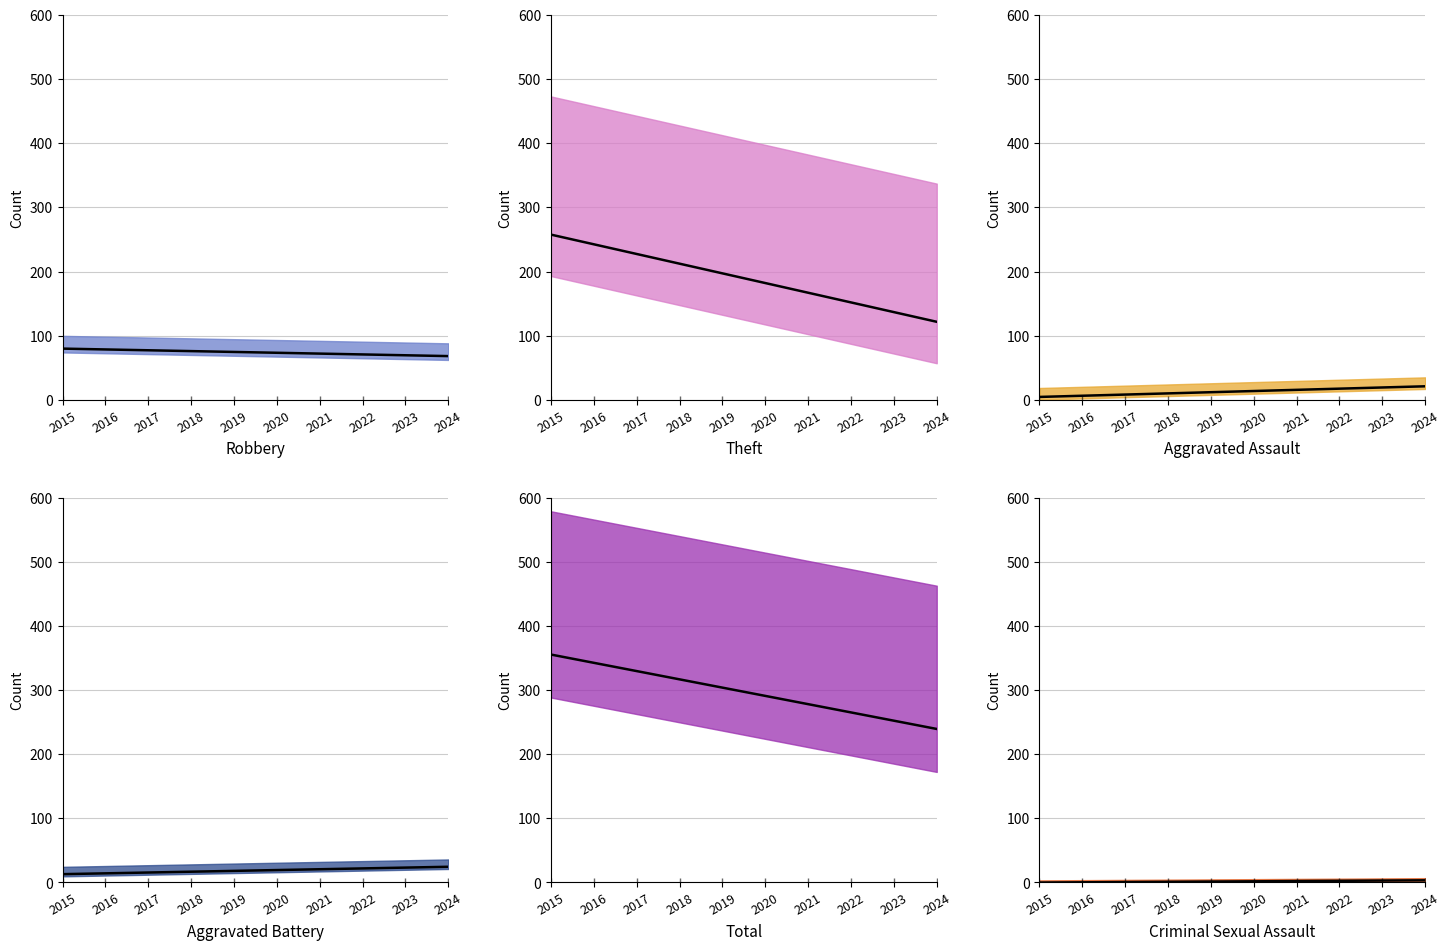

How many categories are shown in the chart?

10